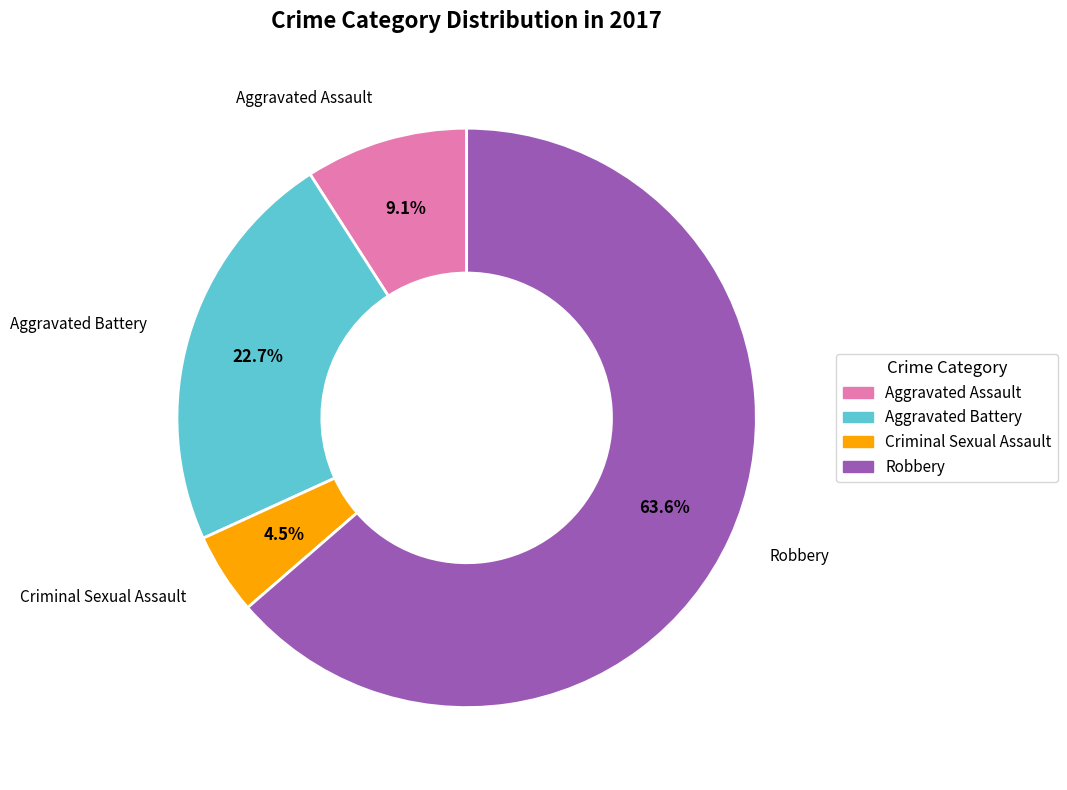

Rank the categories by value from lowest to highest.

Criminal Sexual Assault, Aggravated Assault, Aggravated Battery, Robbery